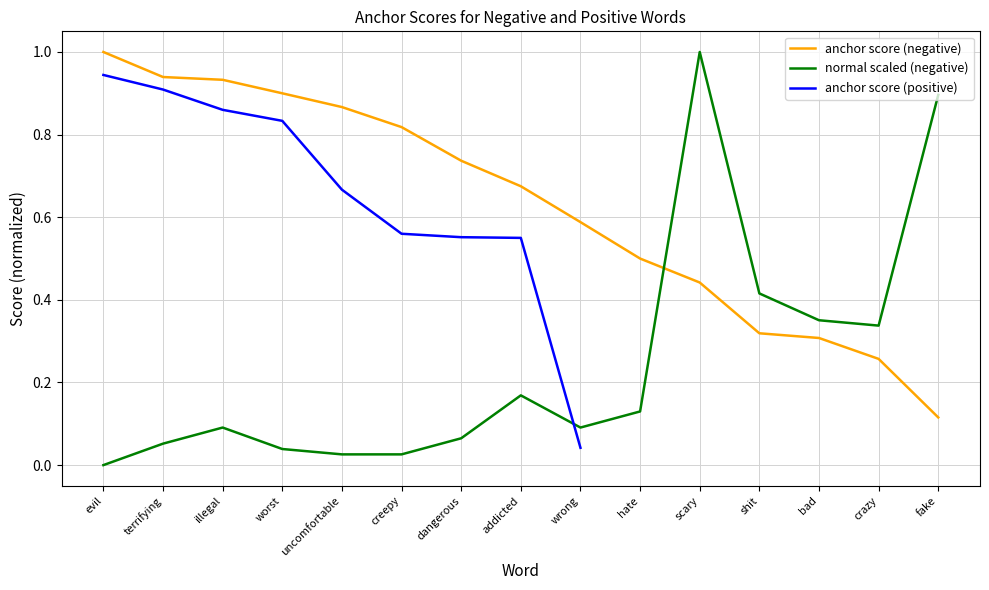

Reading right to left, what are all the values shown in this chart?

anchor score (negative): fake=0.1	crazy=0.3	bad=0.3	shit=0.3	scary=0.4	hate=0.5	wrong=0.6	addicted=0.7	dangerous=0.7	creepy=0.8	uncomfortable=0.9	worst=0.9	illegal=0.9	terrifying=0.9	evil=1.0
normal (negative): fake=0.9	crazy=0.3	bad=0.4	shit=0.4	scary=1.0	hate=0.1	wrong=0.1	addicted=0.2	dangerous=0.1	creepy=0.0	uncomfortable=0.0	worst=0.0	illegal=0.1	terrifying=0.1	evil=0.0